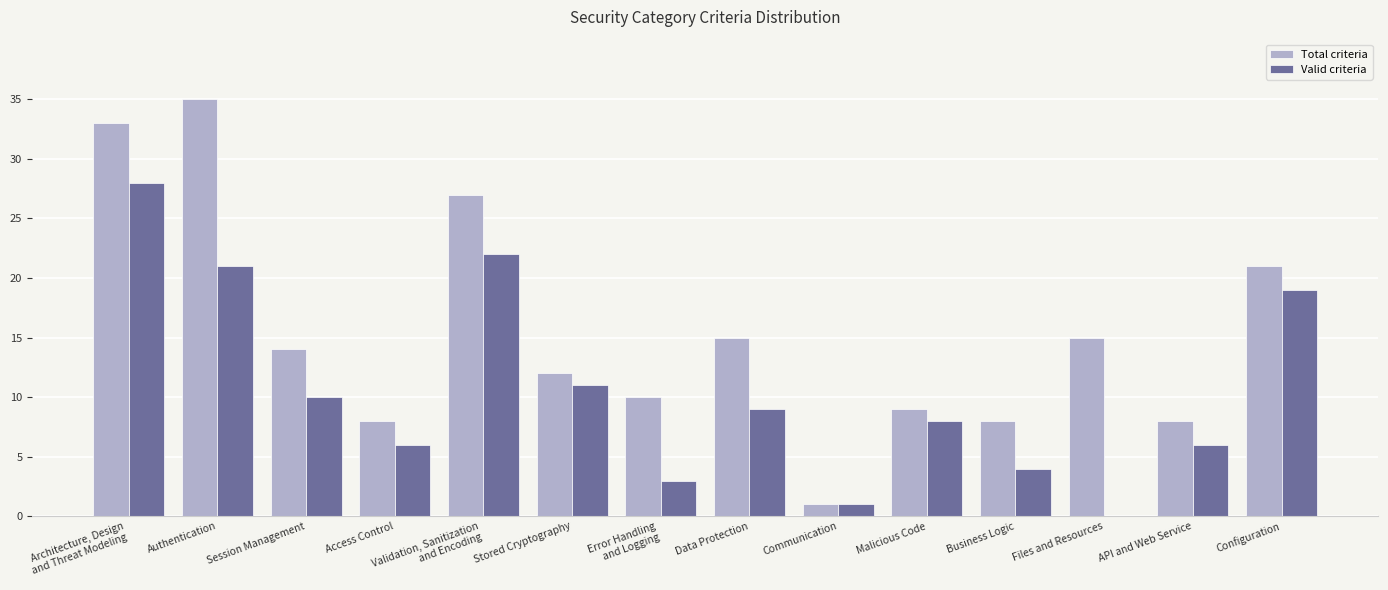

Which series has the largest range (max minus min)?

Total criteria